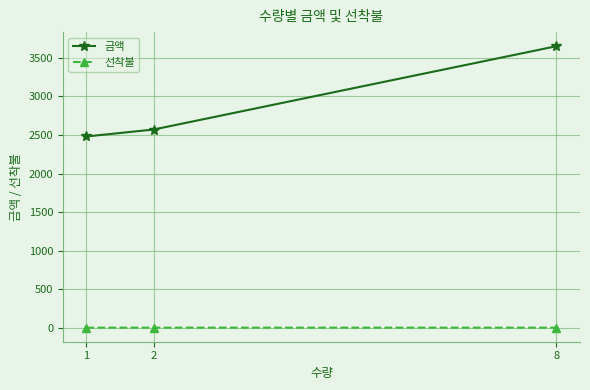

What is the maximum value shown in the chart?

3650.0